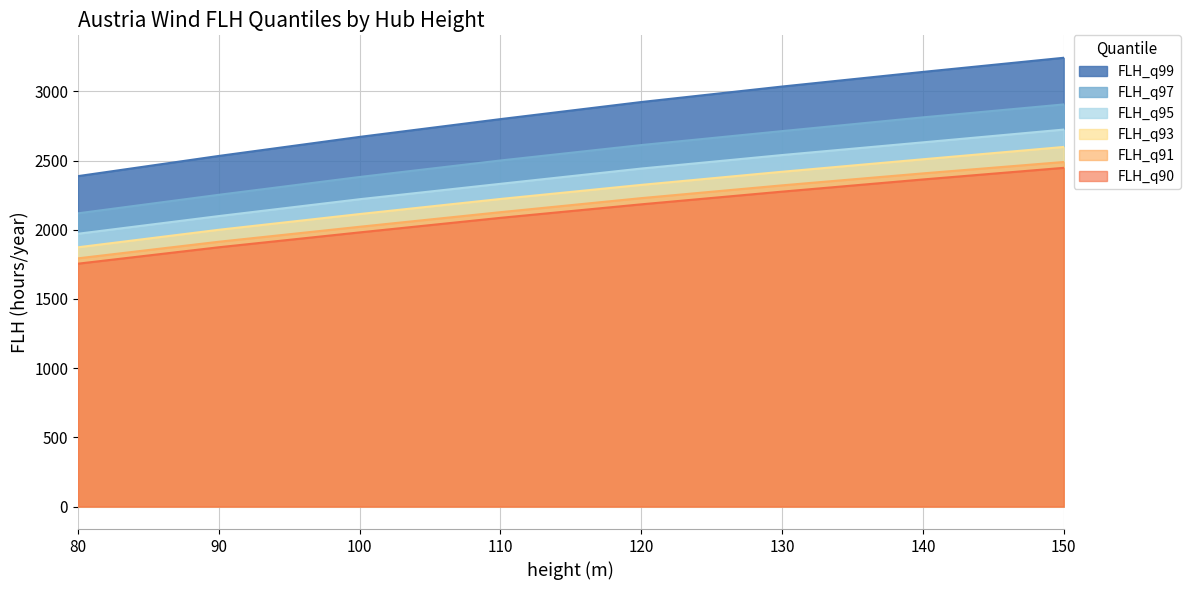

How many data points in FLH_q97 are less than 2612?

4